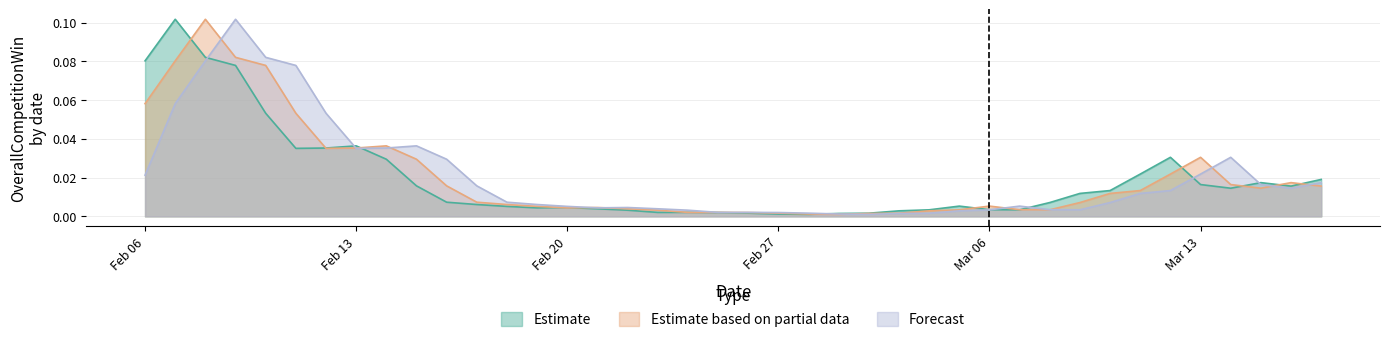

Where do OverallCompetitionWin_2 and OverallCompetitionWin_0 first cross each other?

2018-02-08 and 2018-02-09